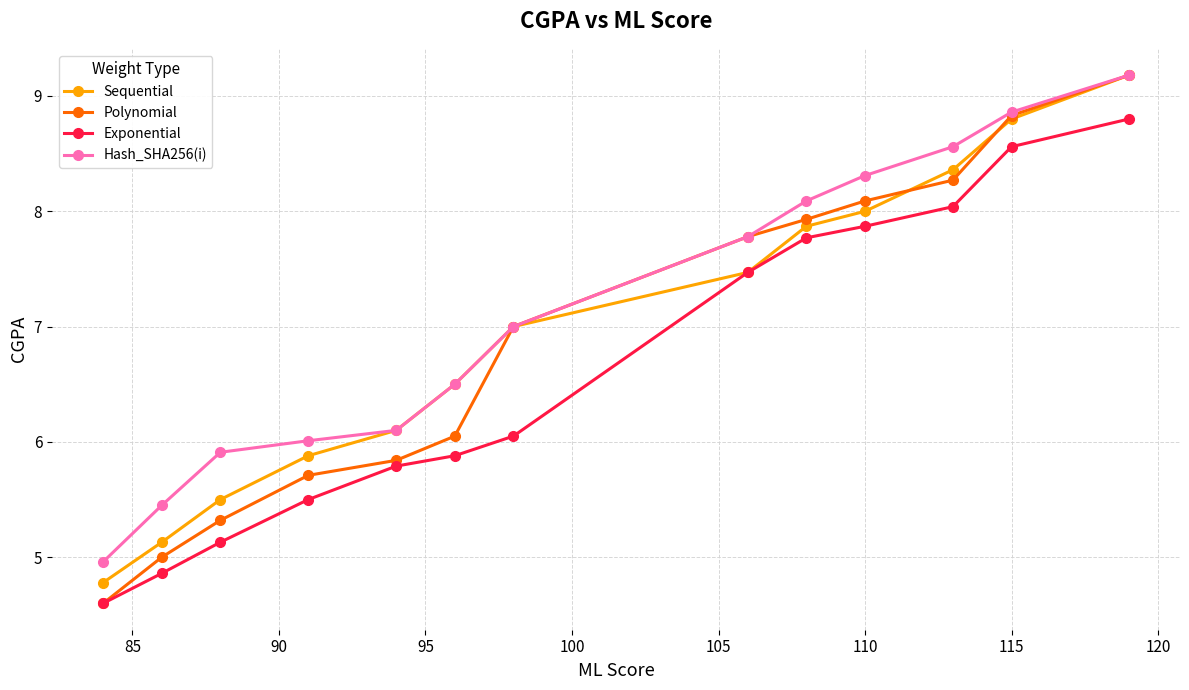

Which series has the largest range (max minus min)?

Polynomial